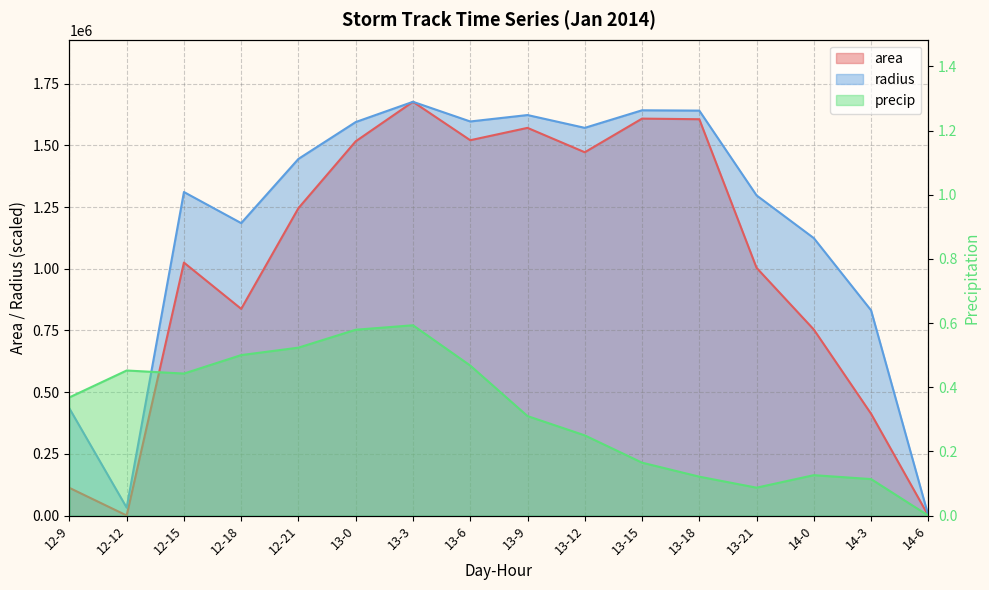

Between 13-15 and 12-21, which is larger?

13-15